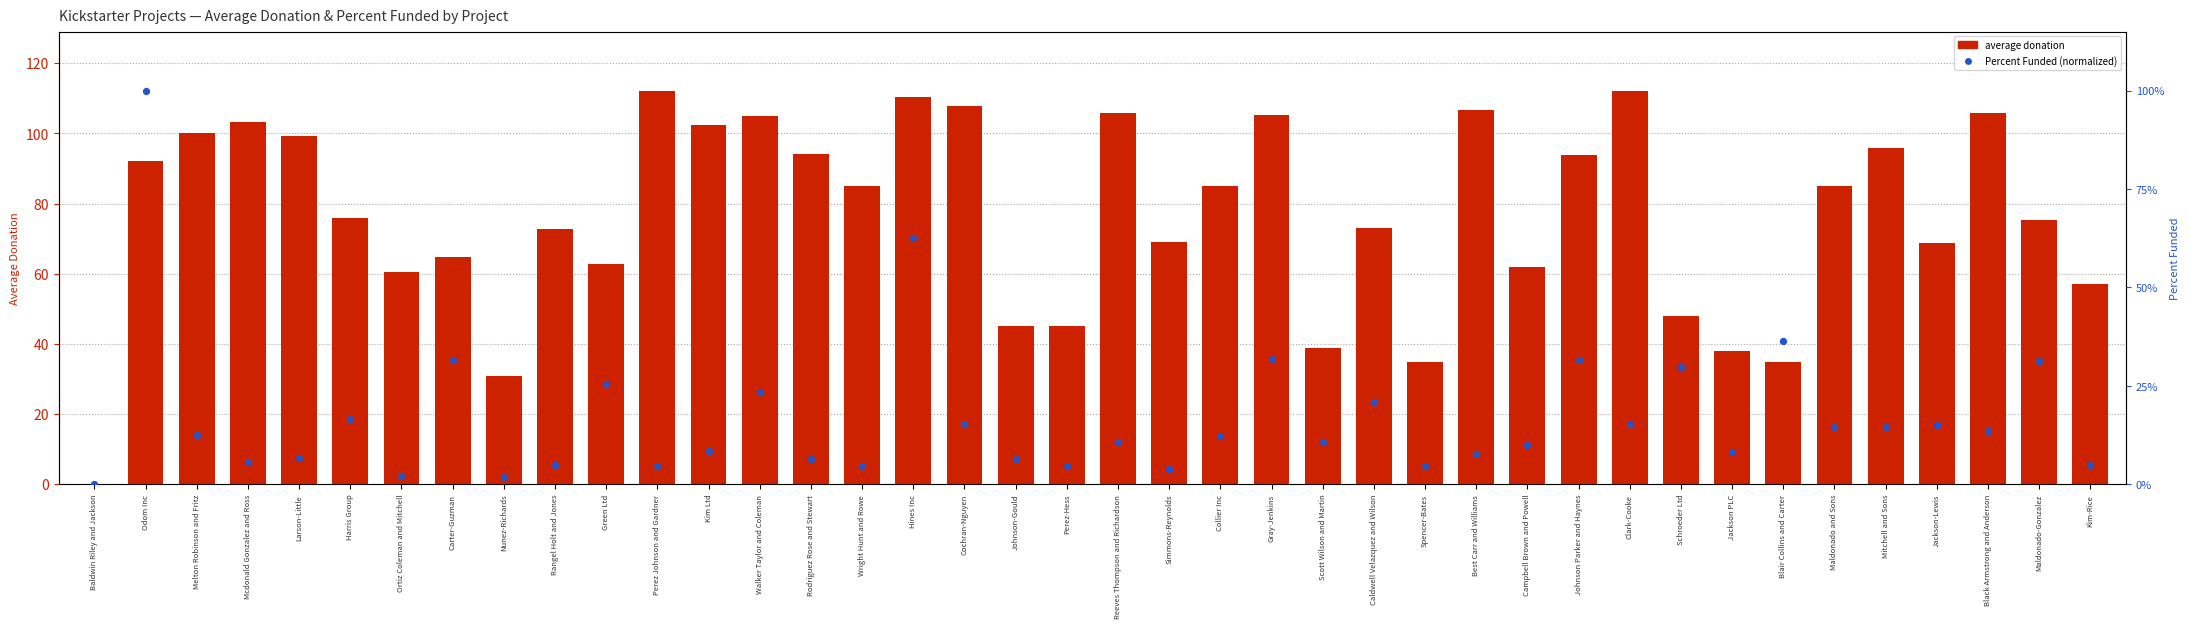

What is the total value across all series at Ortiz Coleman and Mitchell?

60.6